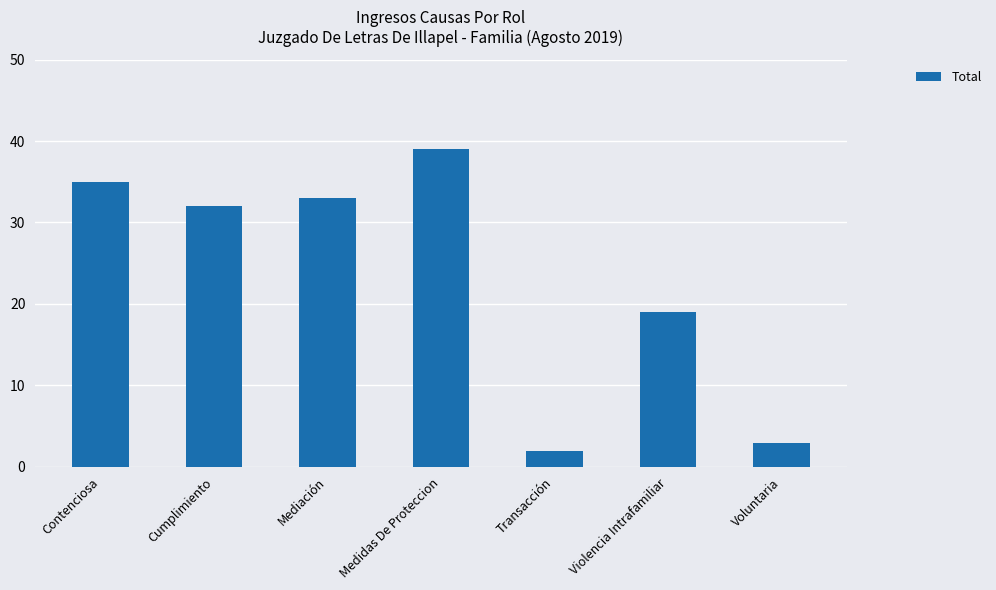

List the labels in order of value, smallest first.

Transacción, Voluntaria, Violencia Intrafamiliar, Cumplimiento, Mediación, Contenciosa, Medidas De Proteccion